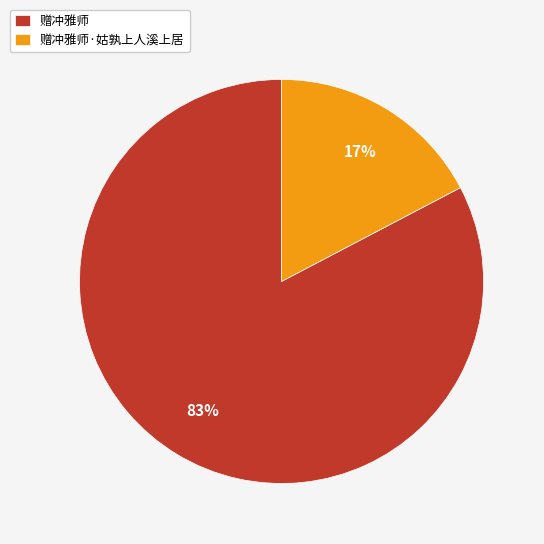

Which has a higher value, 赠冲雅师 or 赠冲雅师·姑孰上人溪上居?

赠冲雅师